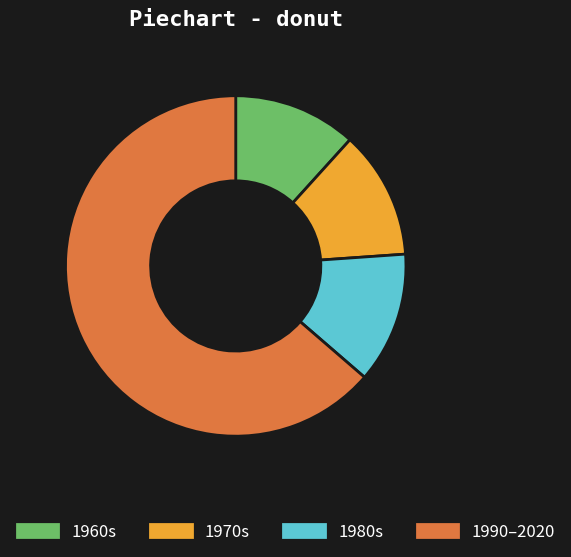

Does any single category account for the majority?

Yes